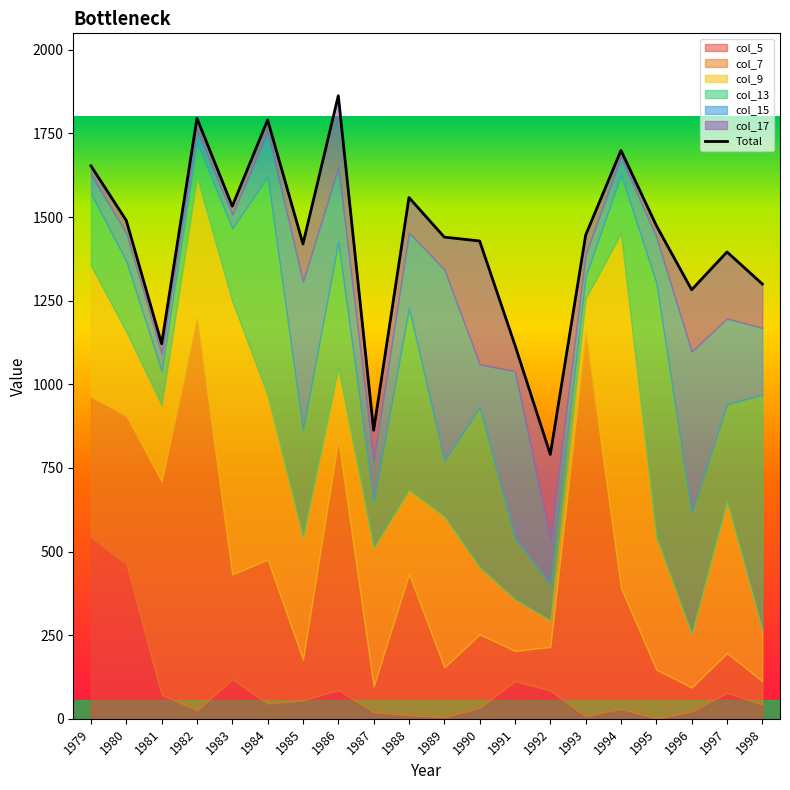

How many lines are shown in the chart?

1